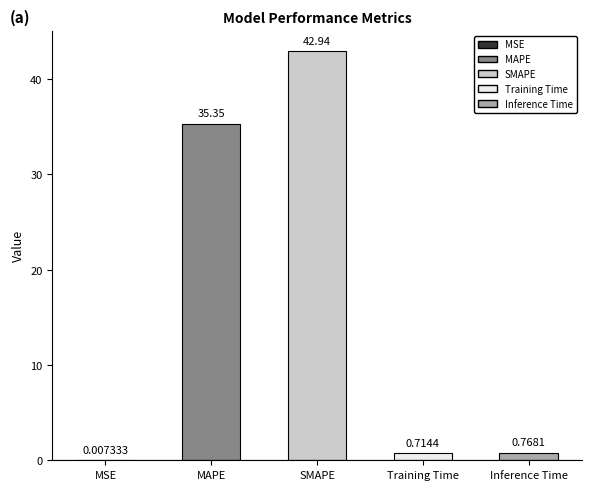

At which category does the chart reach its peak across all series?

SMAPE